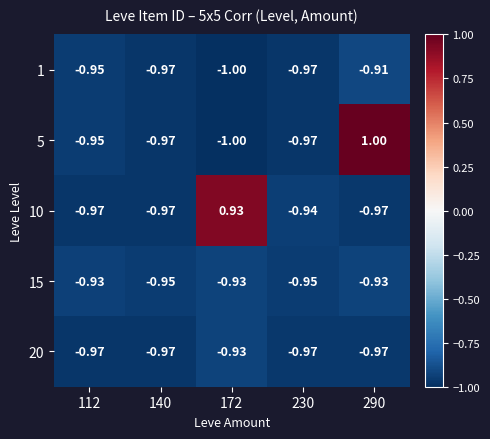

How many values in 10 are below zero?

4